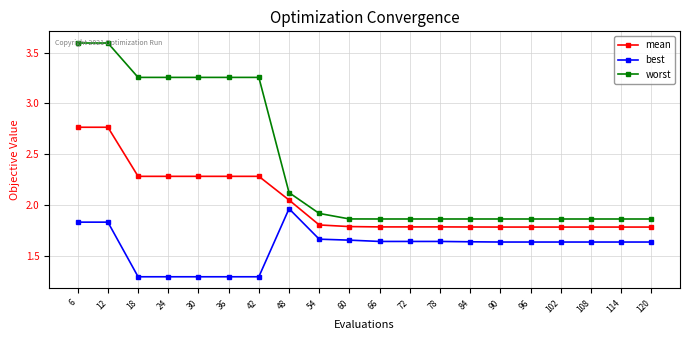

Which series has the largest range (max minus min)?

worst